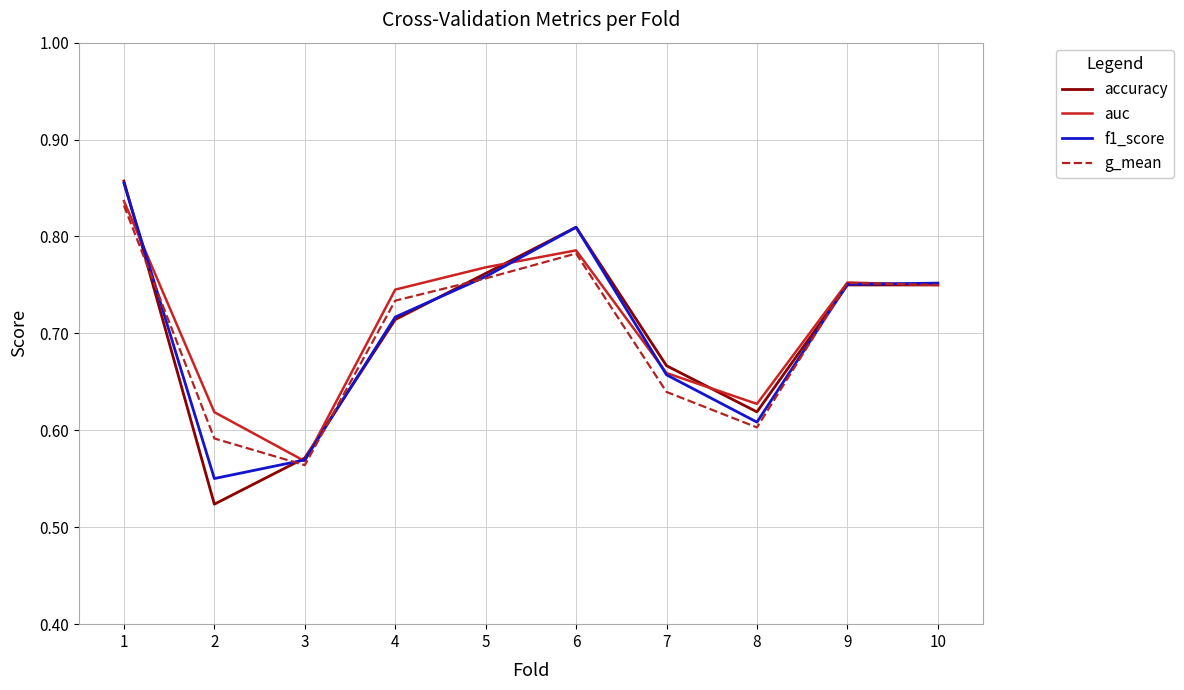

How many categories are shown in the chart?

10